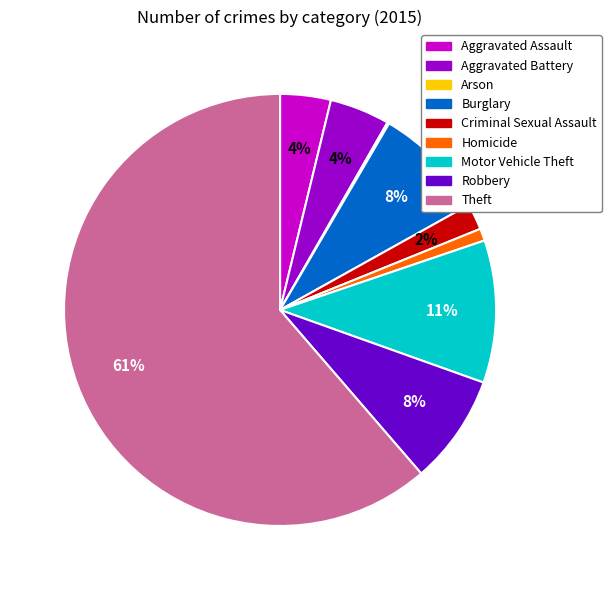

To the nearest percent, what is the average slice percentage?

11%